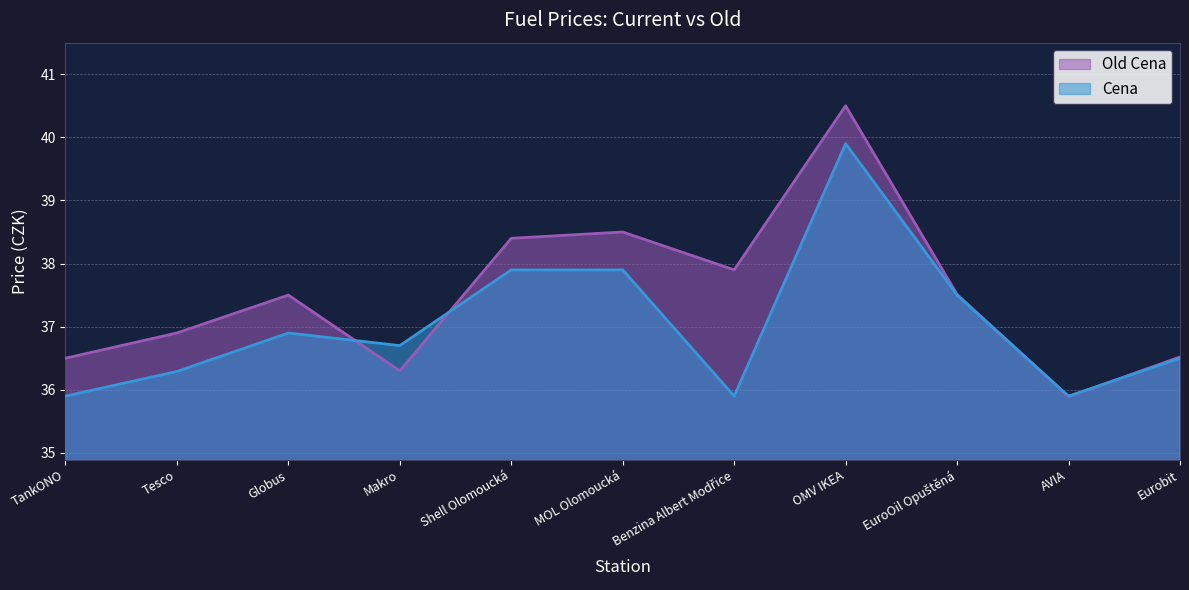

Is it true that Cena equals 37.5 at EuroOil Opuštěná?

True